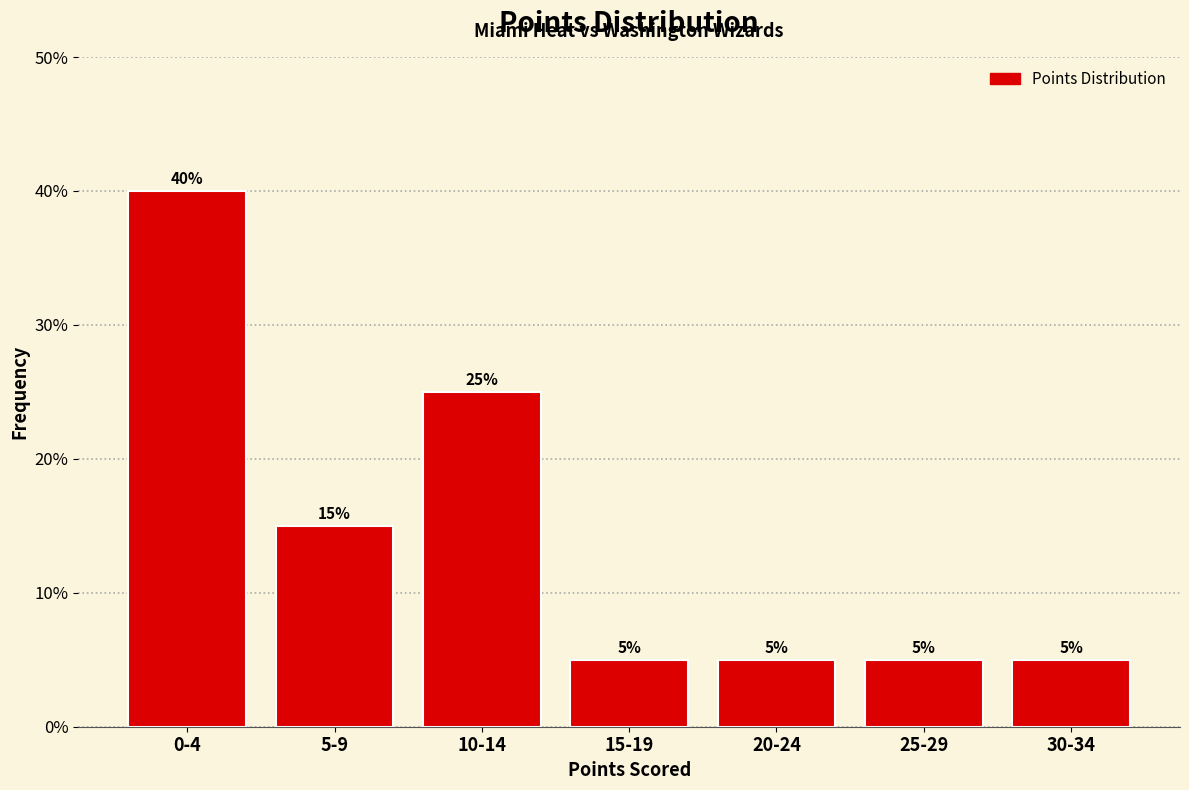

Reading left to right, extract all data points from this chart.

0-4=40	5-9=15	10-14=25	15-19=5	20-24=5	25-29=5	30-34=5